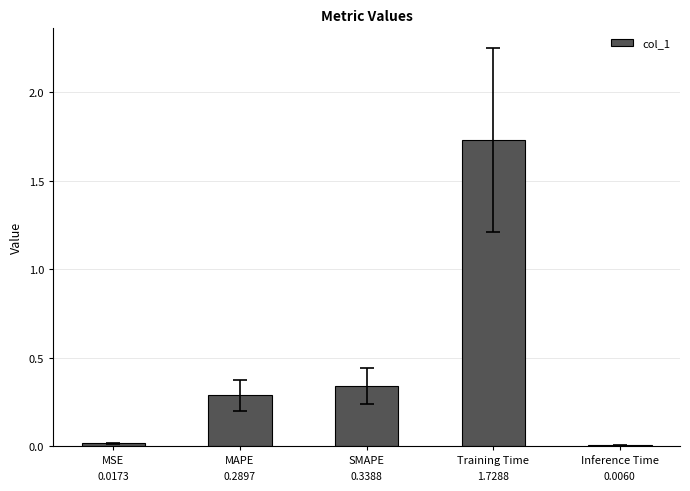

At which category does the chart reach its peak across all series?

Training Time